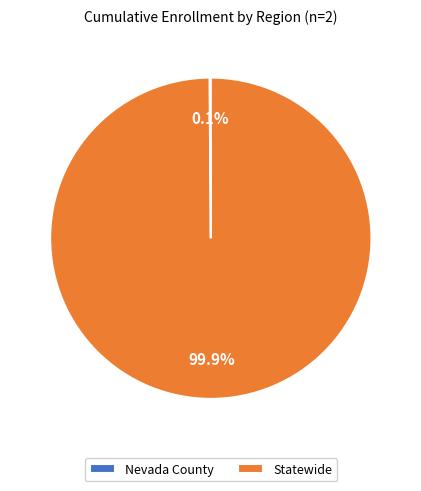

Which slice represents more than half of the pie?

Statewide